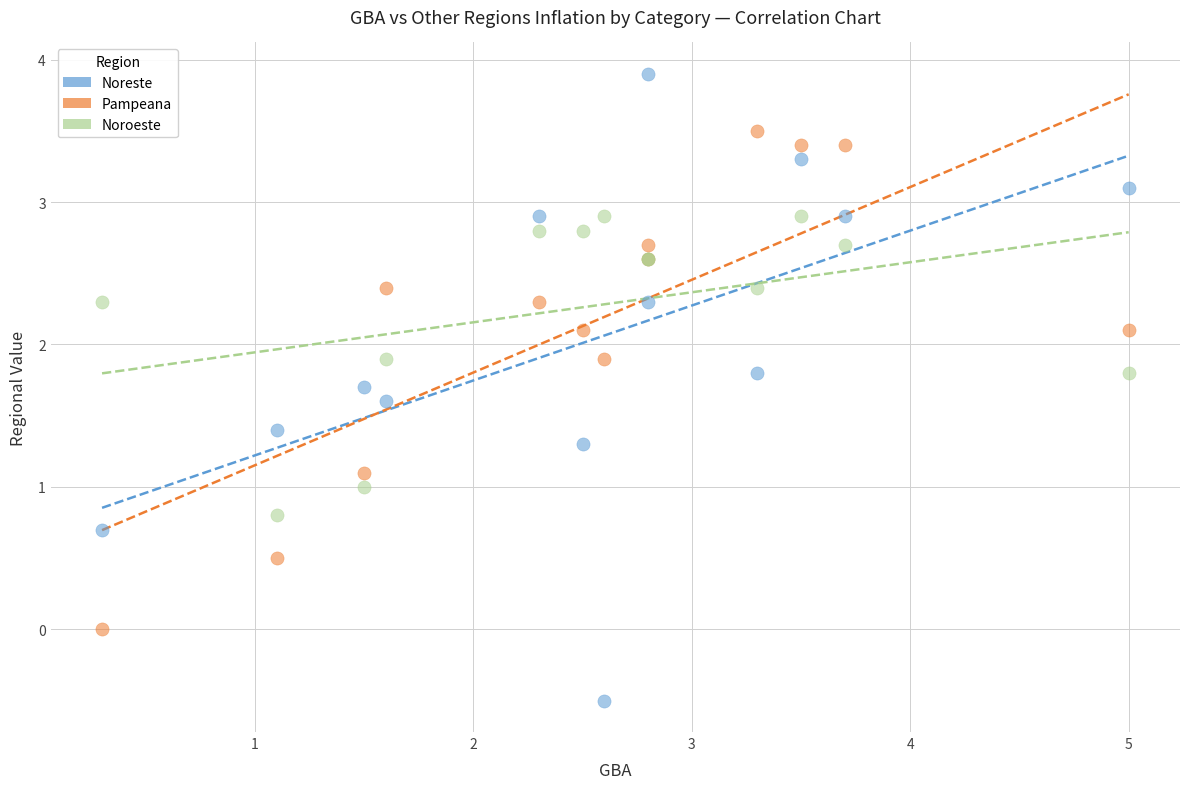

Which series contains the highest Y value?

Noreste